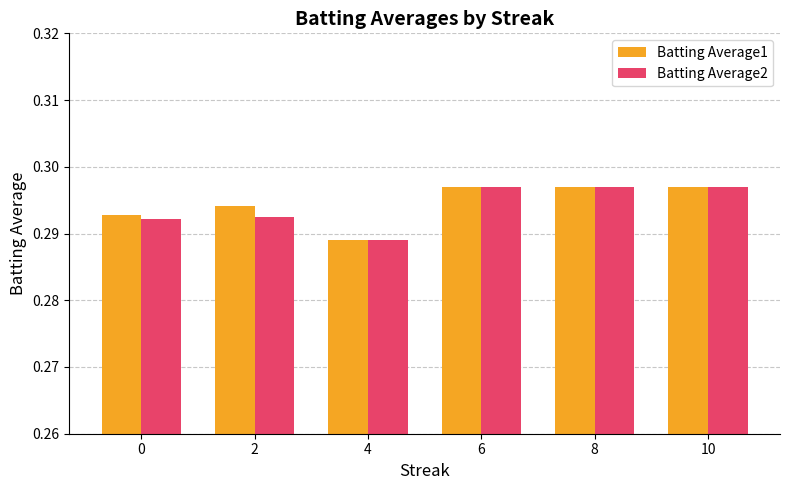

Which category has the lowest value across all series?

4